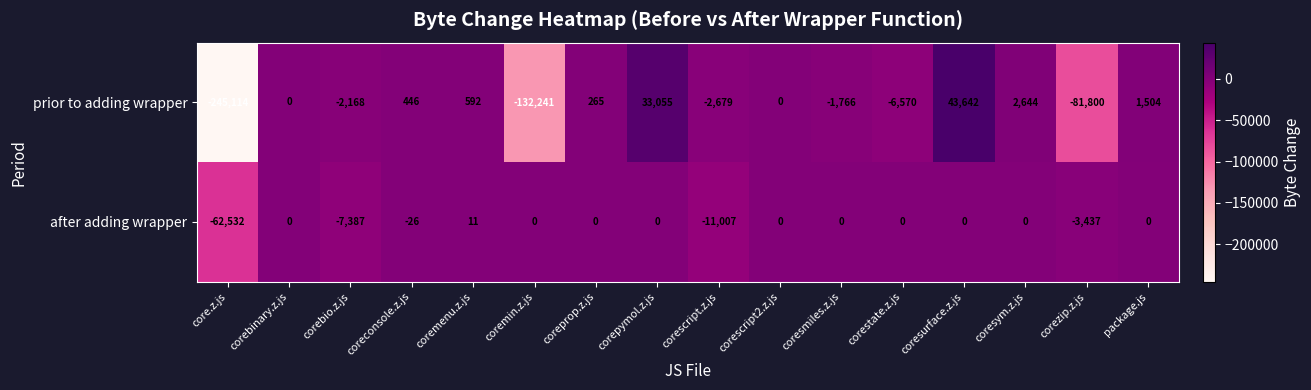

Which series has the largest total across all categories?

after adding wrapper